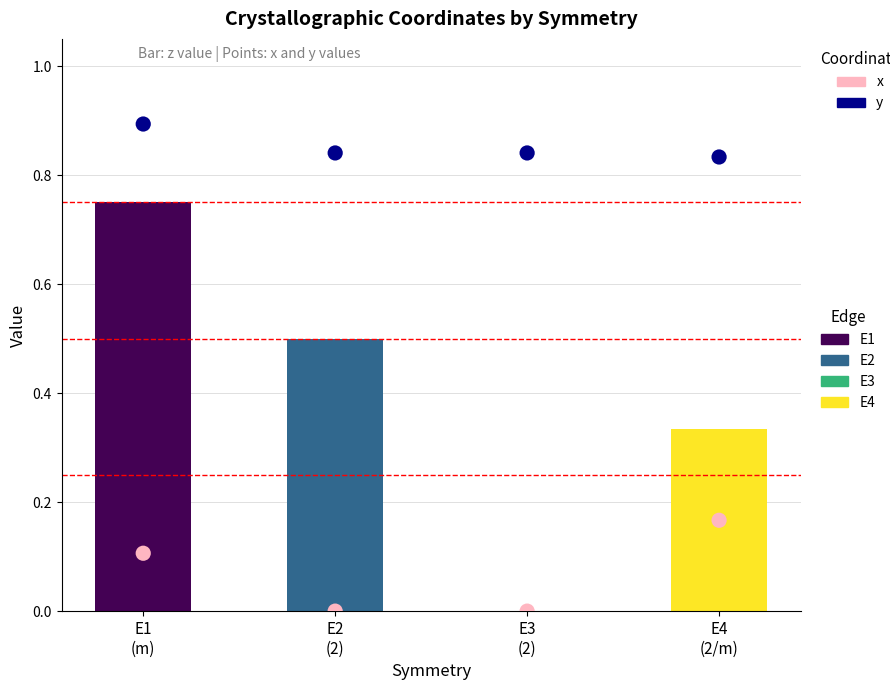

Which series reaches the maximum Y coordinate?

y